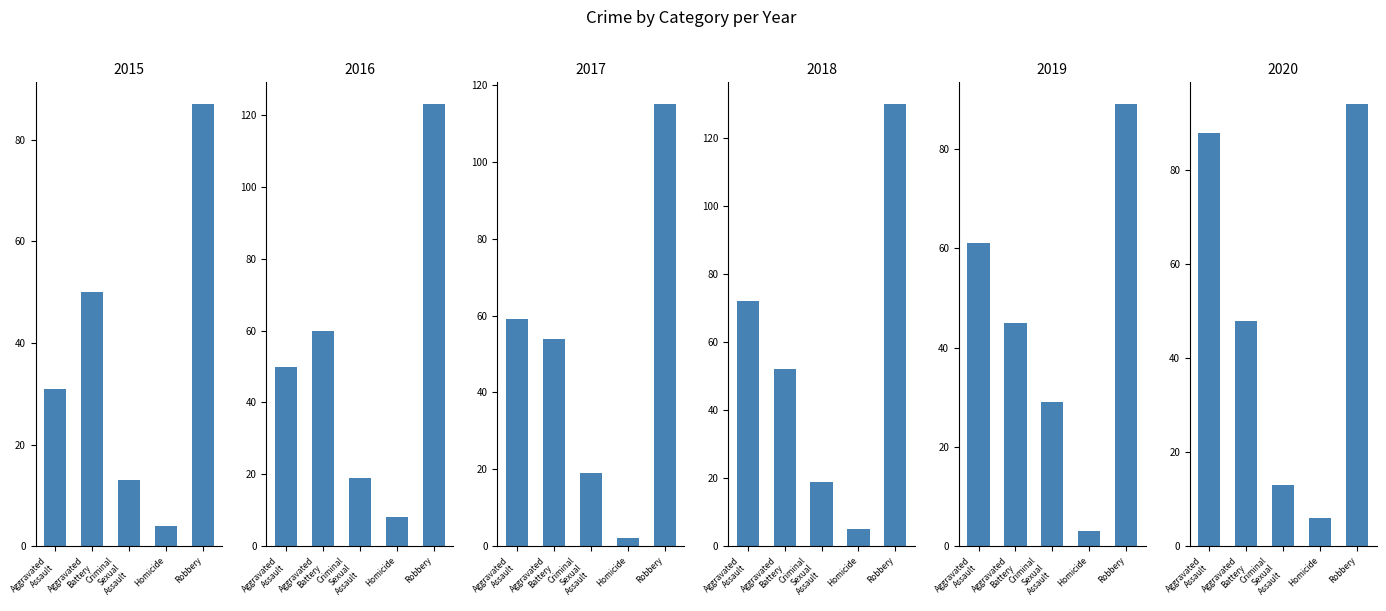

Reading left to right, extract all data points from this chart.

2015: 31	50	13	4	87
2016: 50	60	19	8	123
2017: 59	54	19	2	115
2018: 72	52	19	5	130
2019: 61	45	29	3	89
2020: 88	48	13	6	94